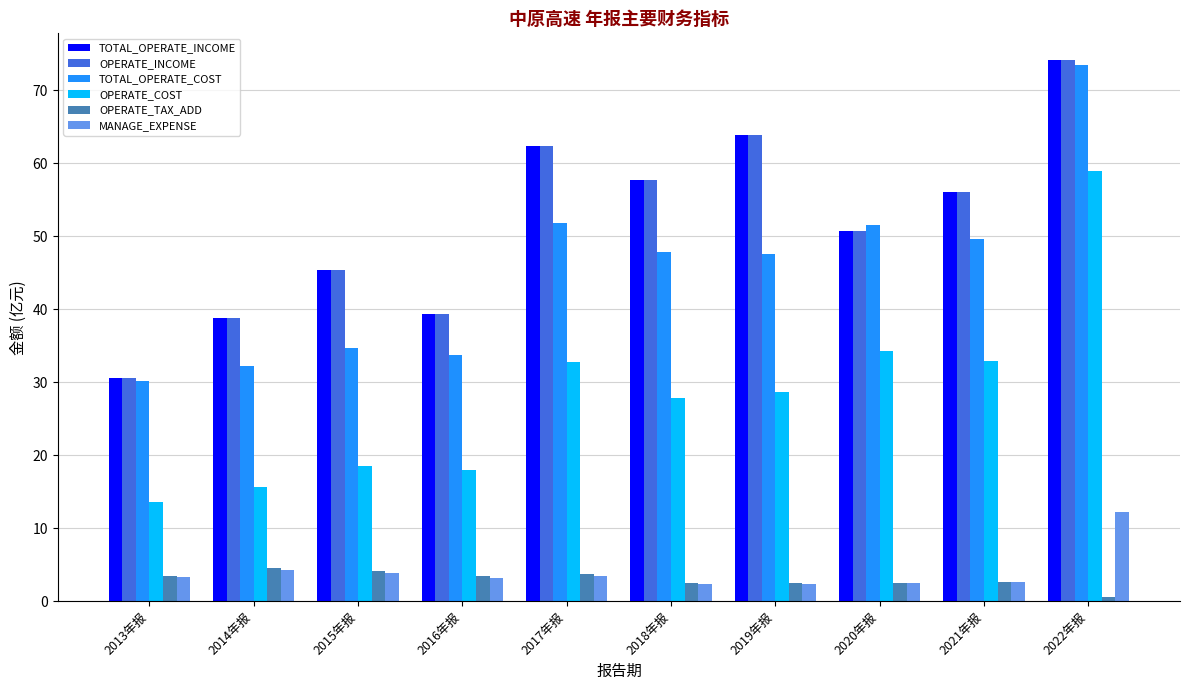

How many OPERATE_TAX_ADD values are between 2 and 3?

4